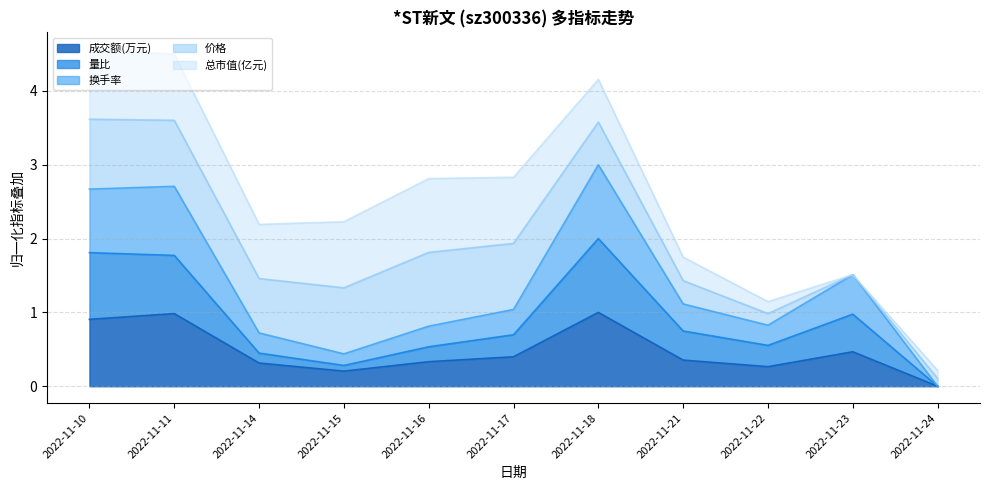

What is the total value across all series at 2022-11-14?

2.2